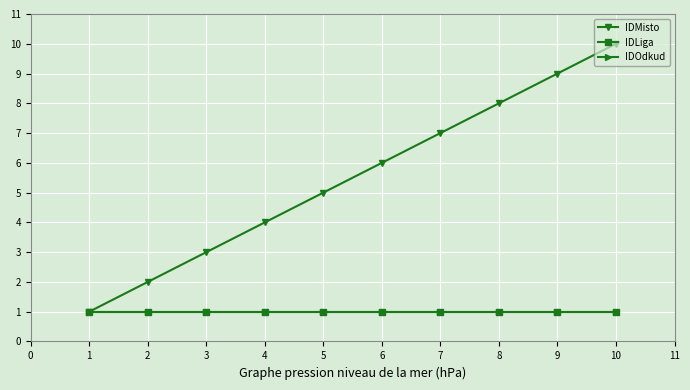

Is this an area chart (filled region under the line)?

No